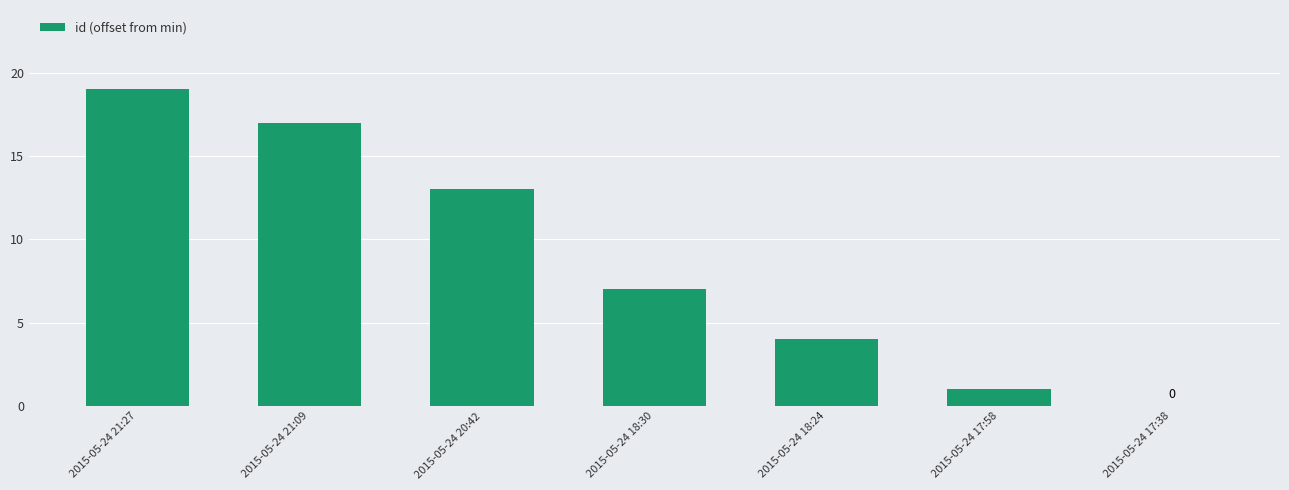

What is the sum of all values?

61